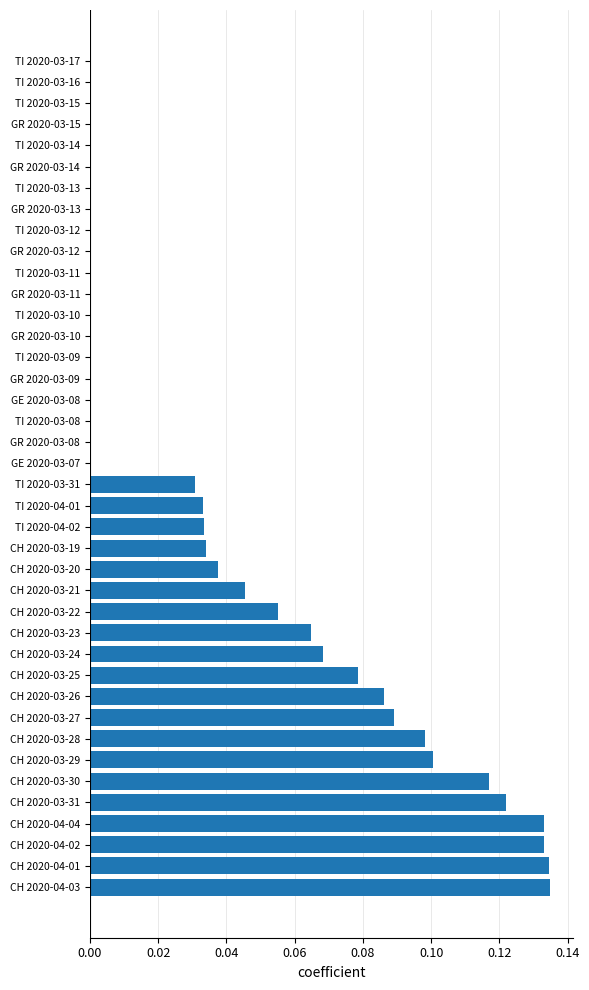

The chart shows a value of 0.0 at GR 2020-03-13. True or false?

True